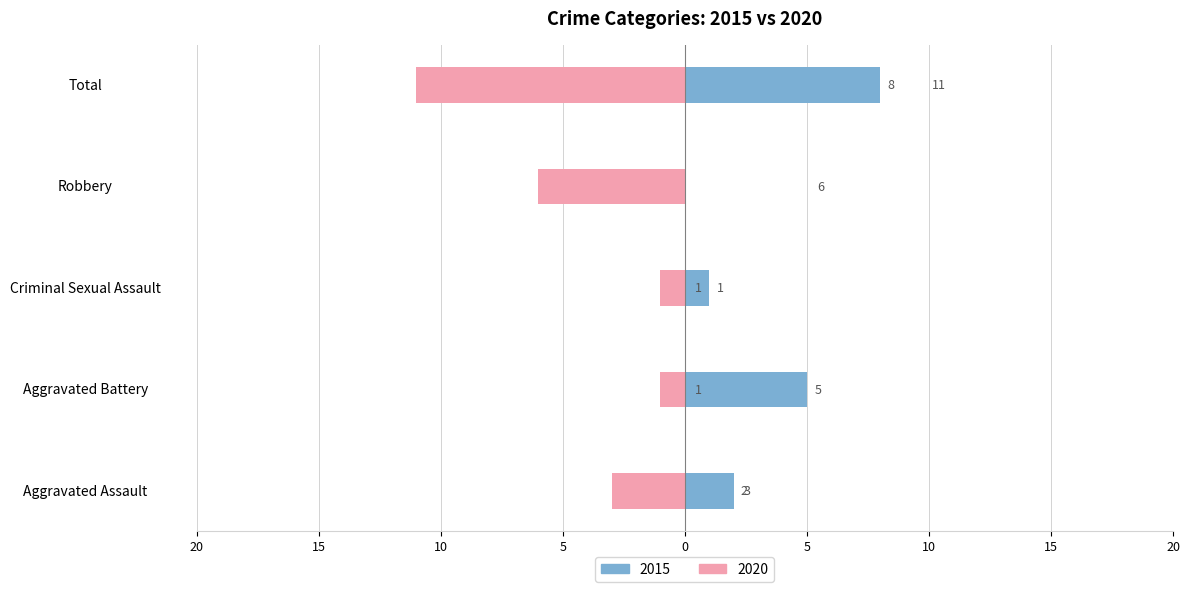

Where does the 2020 series first go above -3?

Aggravated Battery